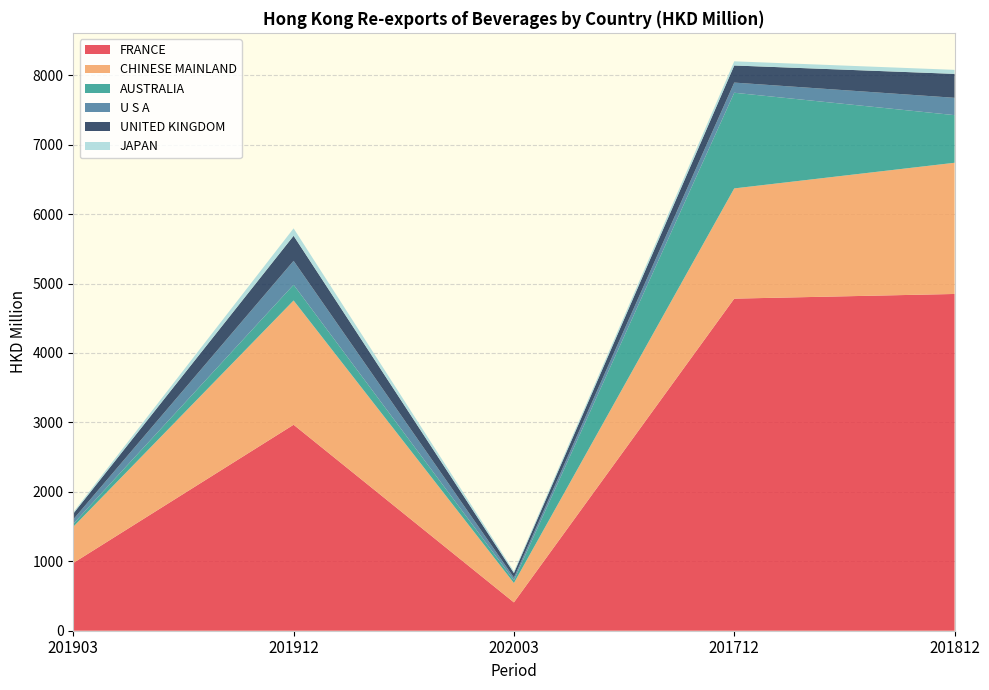

Reading right to left, transcribe all the data shown in this chart.

FRANCE: 201812=4849.6	201712=4782.4	202003=407.9	201912=2966.4	201903=975.4
CHINESE MAINLAND: 201812=1889.4	201712=1587.3	202003=278.8	201912=1789.4	201903=521.4
AUSTRALIA: 201812=685.9	201712=1377.6	202003=39.4	201912=226.5	201903=42.1
U S A: 201812=249.8	201712=146.5	202003=39.2	201912=344.6	201903=64.5
UNITED KINGDOM: 201812=344.4	201712=246.2	202003=64.9	201912=360.6	201903=82.8
JAPAN: 201812=57.9	201712=60.0	202003=24.4	201912=107.1	201903=19.9